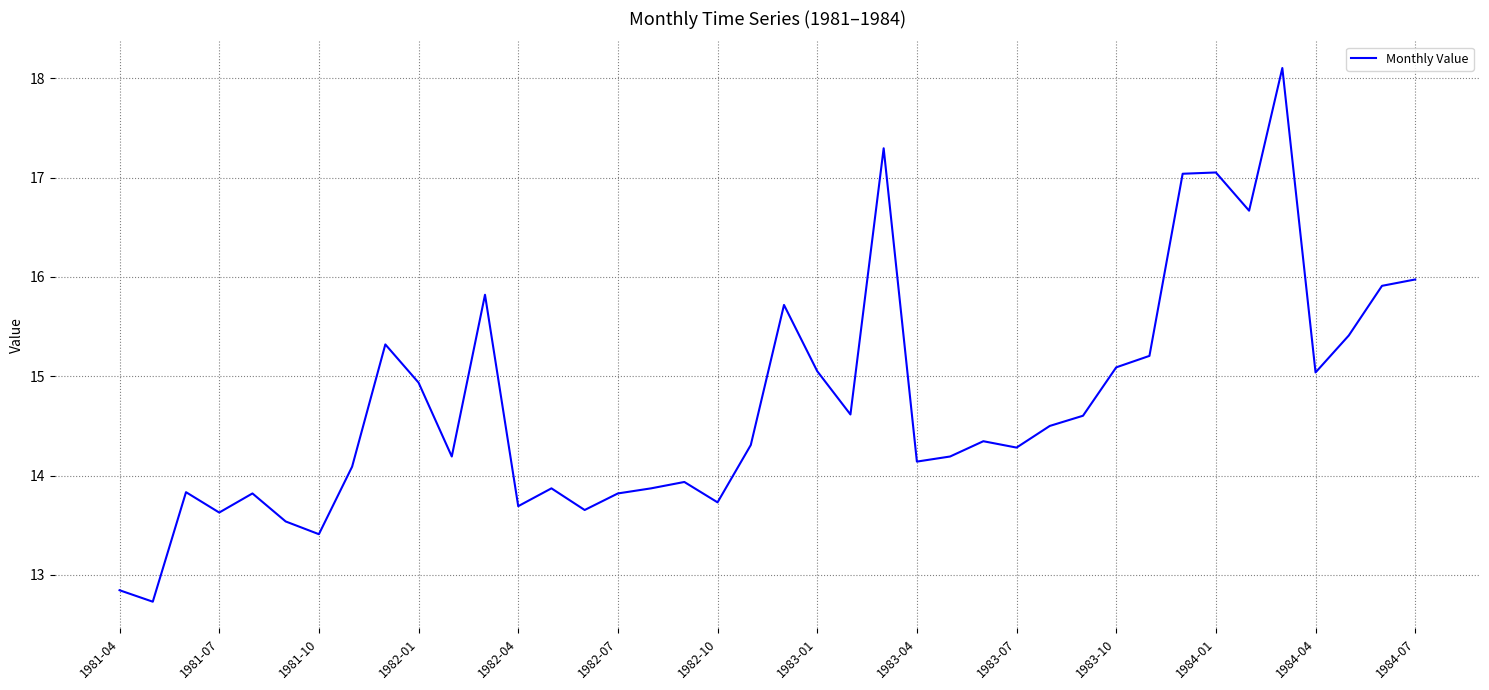

What is the greatest value displayed?

18.1